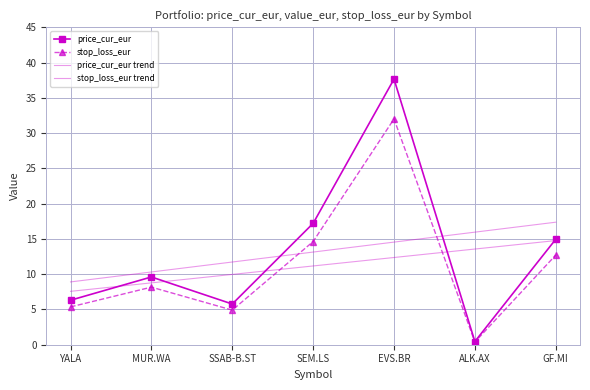

What is the value of the price_cur_eur point at the 3rd from the left?

5.8